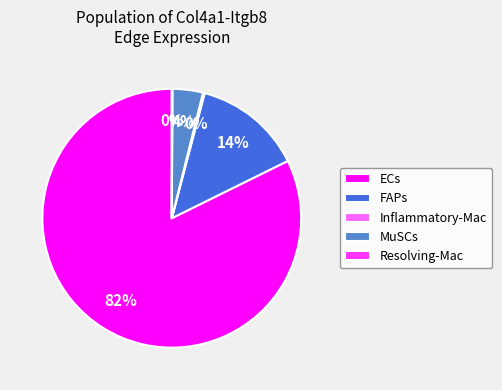

Is ECs the majority of the pie?

Yes